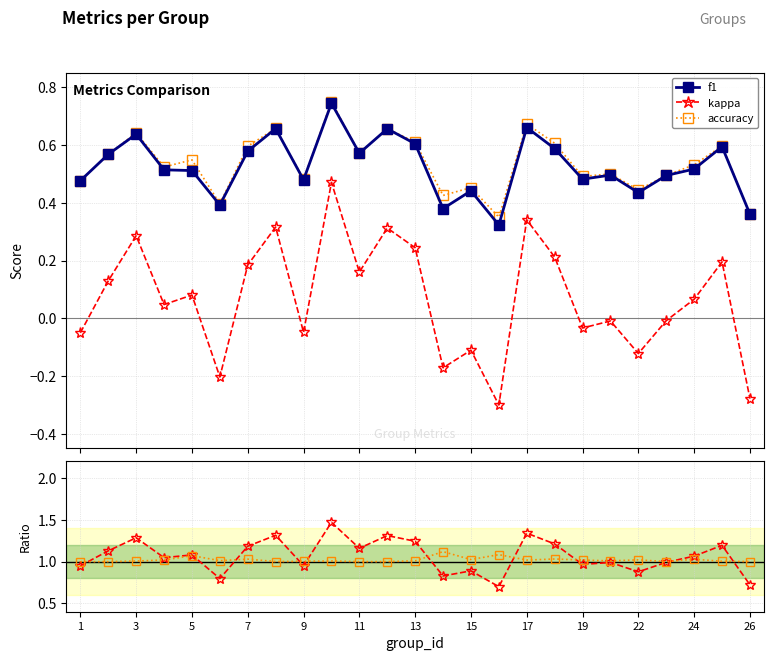

True or false: kappa and accuracy cross at least once.

False